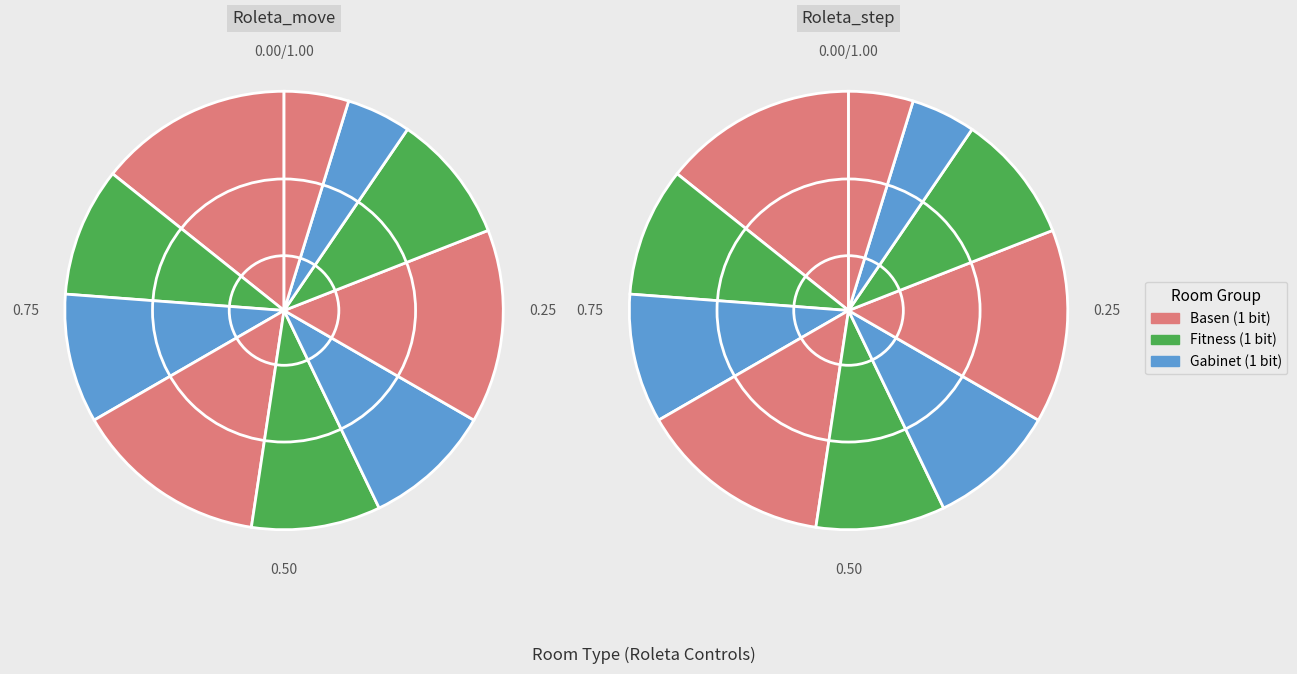

True or false: Basen accounts for 20% of the total.

False